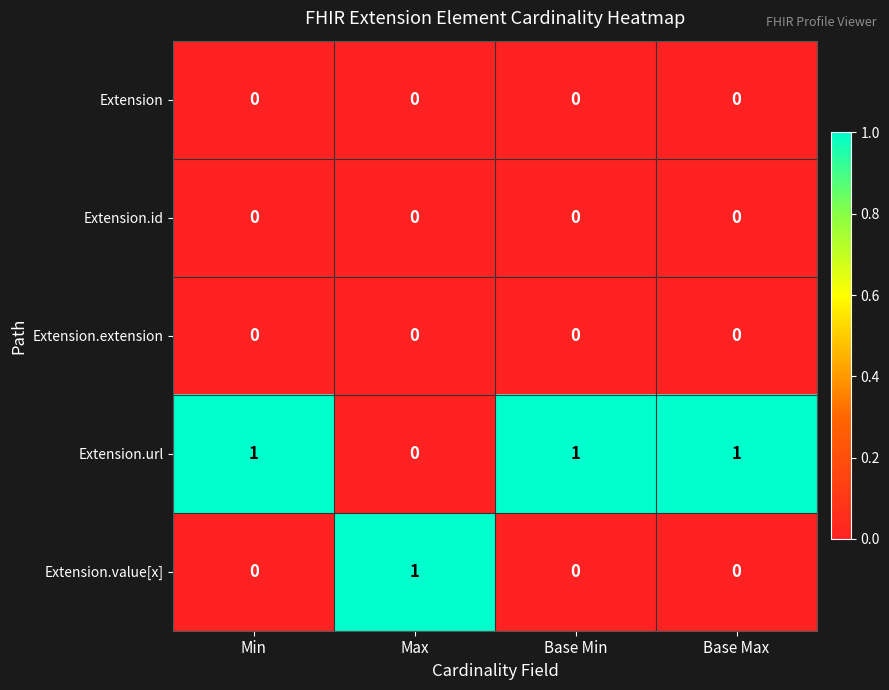

Reading left to right, transcribe all the data shown in this chart.

Extension: 0	0	0	0
Extension.id: 0	0	0	0
Extension.extension: 0	0	0	0
Extension.url: 1	0	1	1
Extension.value[x]: 0	1	0	0